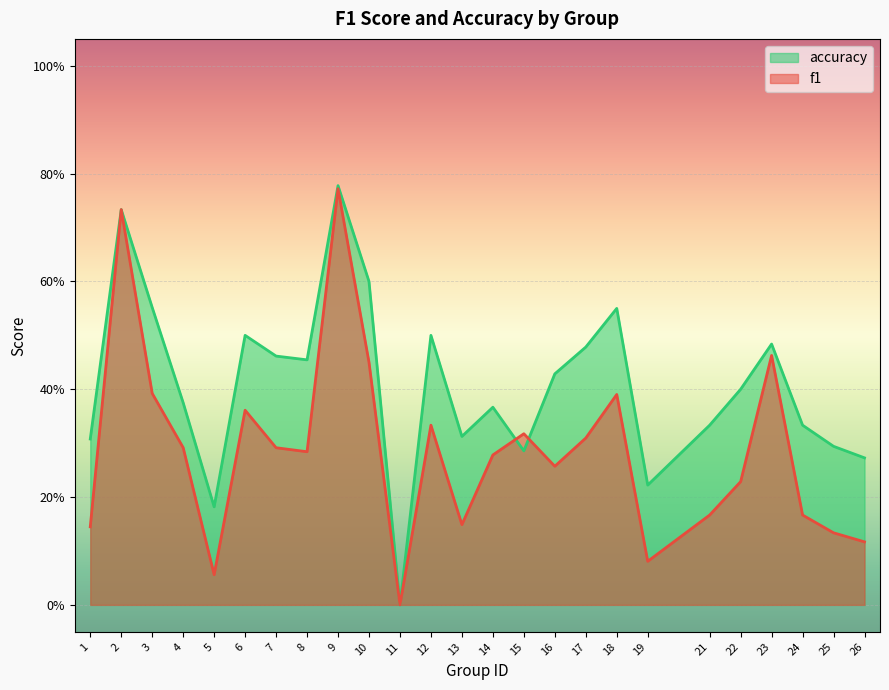

Rank the series by their maximum value, from lowest to highest.

f1, accuracy